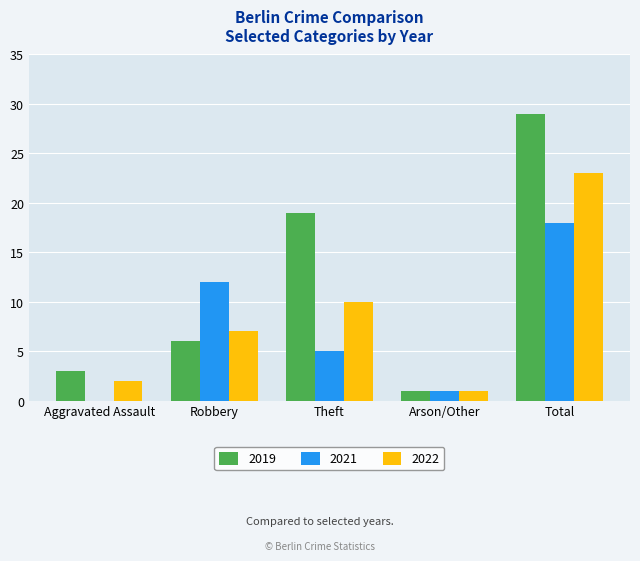

Which series has the largest total across all categories?

2019